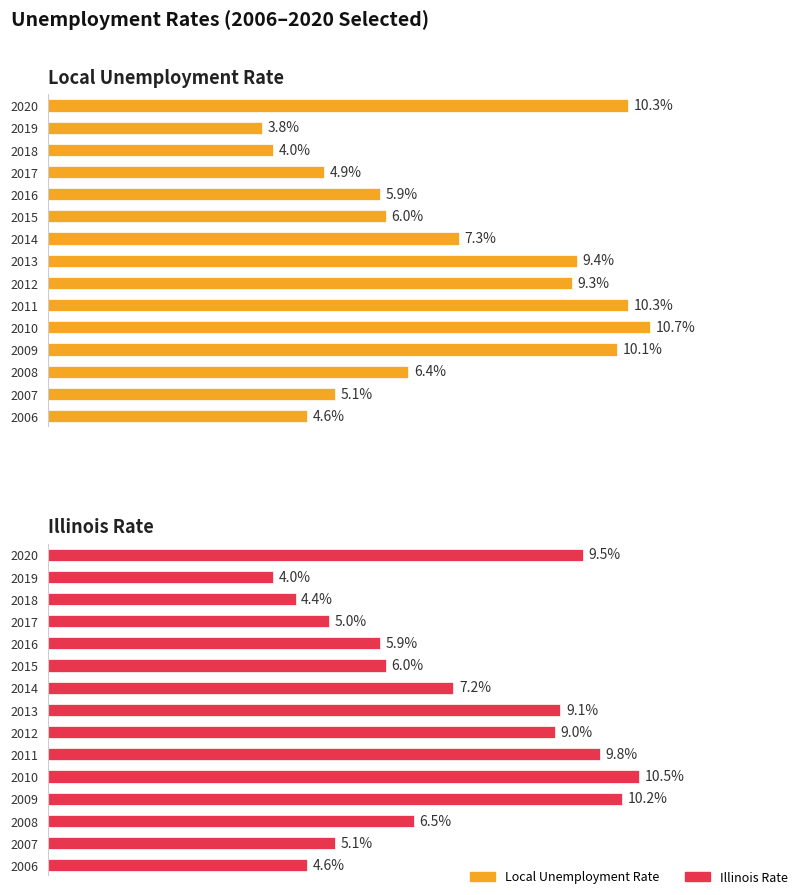

What is the average value of the Illinois Rate series?

7.1